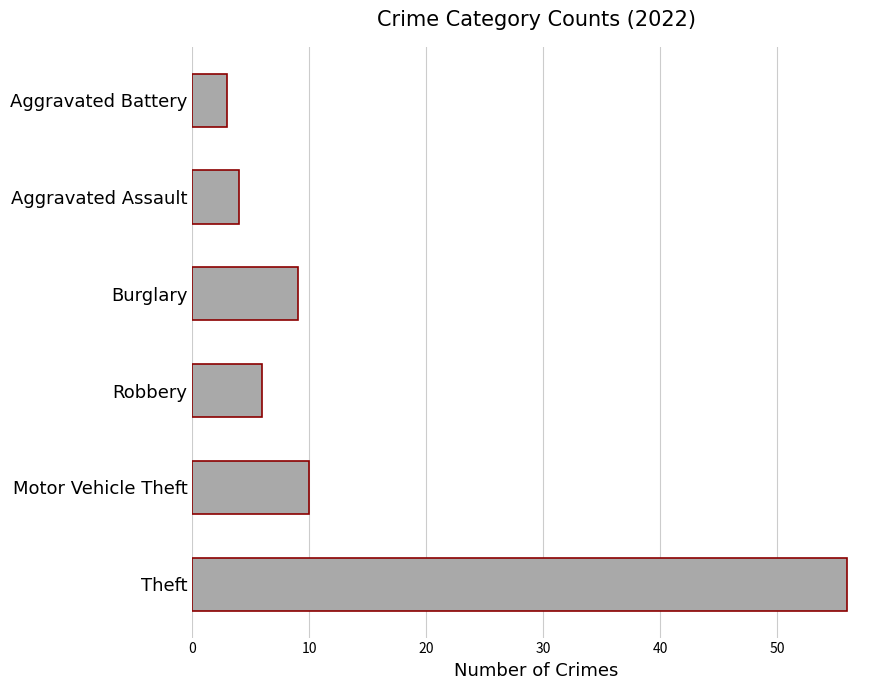

Which has a higher value, Motor Vehicle Theft or Theft?

Theft